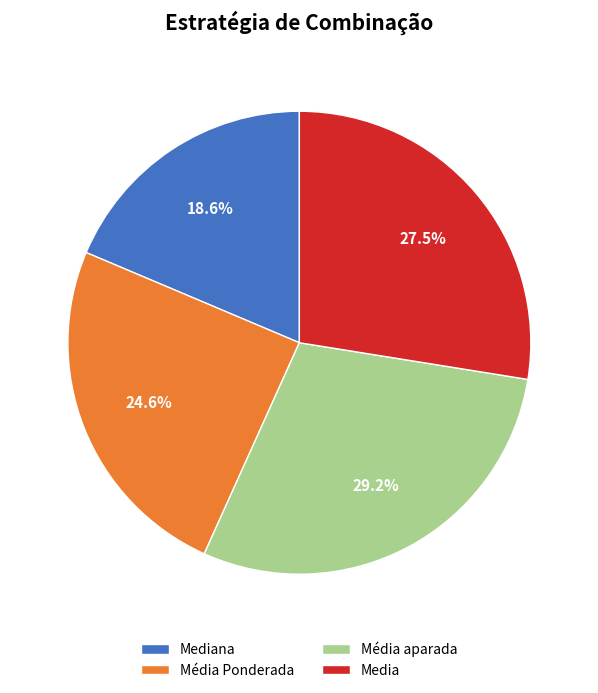

Is there a majority slice in this chart?

No